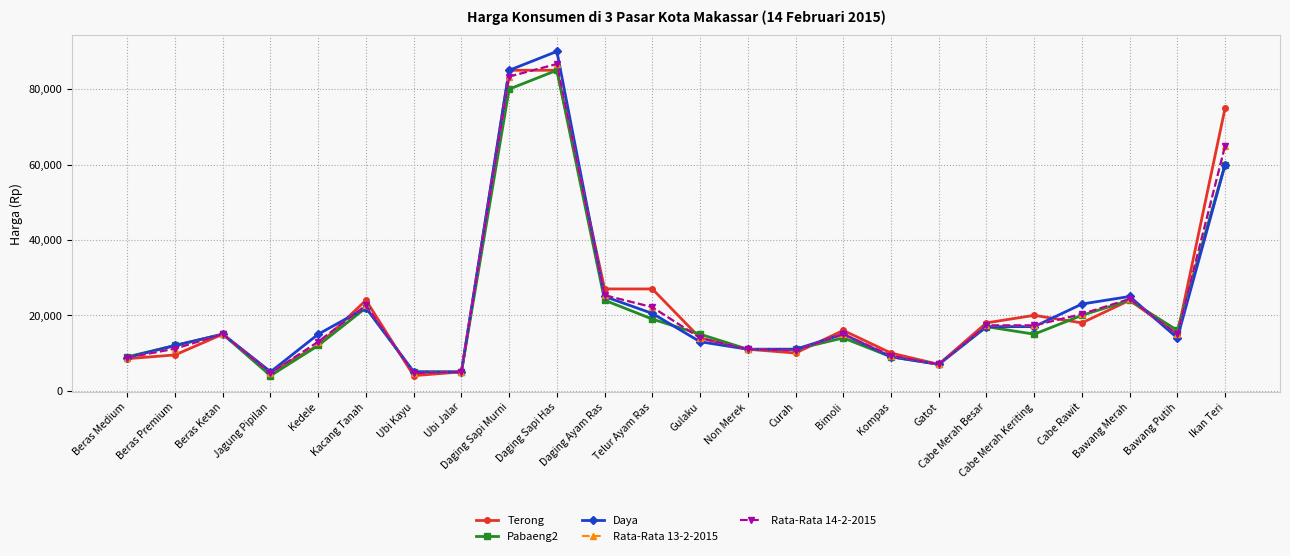

Does the chart have visible grid lines?

Yes